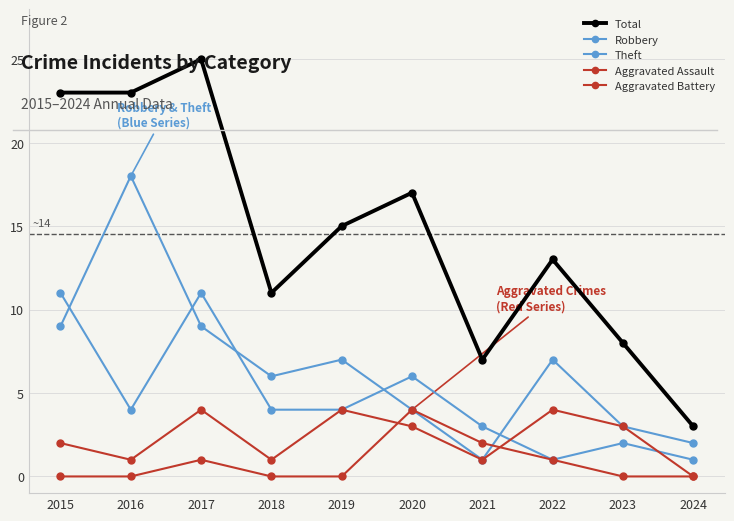

List the labels in order of Total value, largest first.

2017, 2015, 2016, 2020, 2019, 2022, 2018, 2023, 2021, 2024